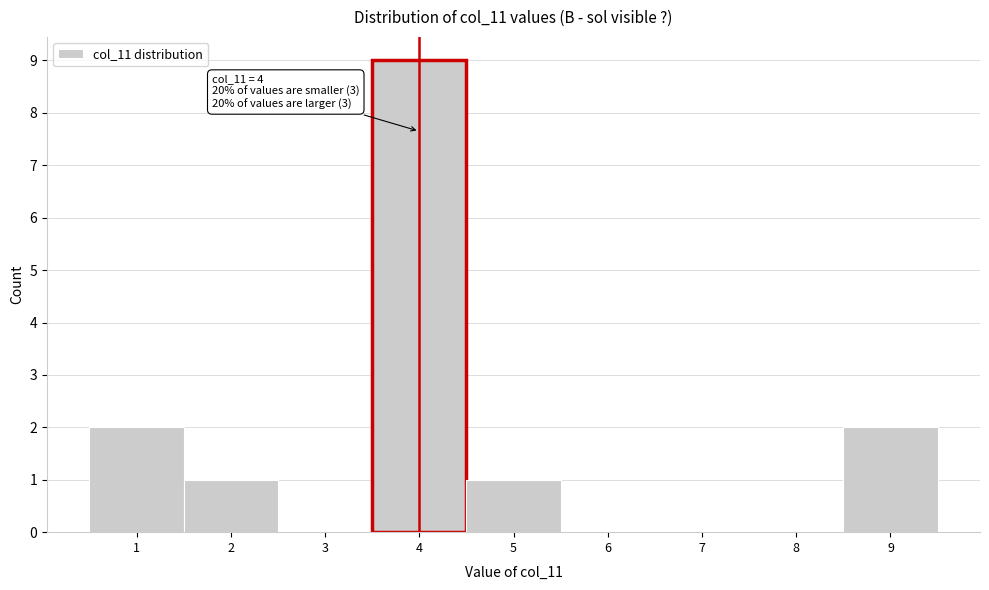

Over which range of the x-axis is the bar tallest?

3.5 to 4.5